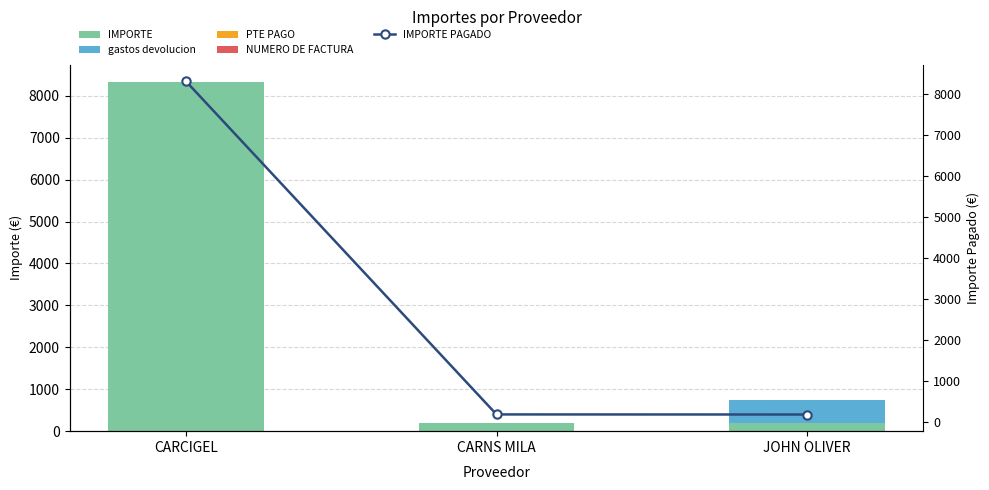

At which category is the sum across all series the highest?

CARCIGEL